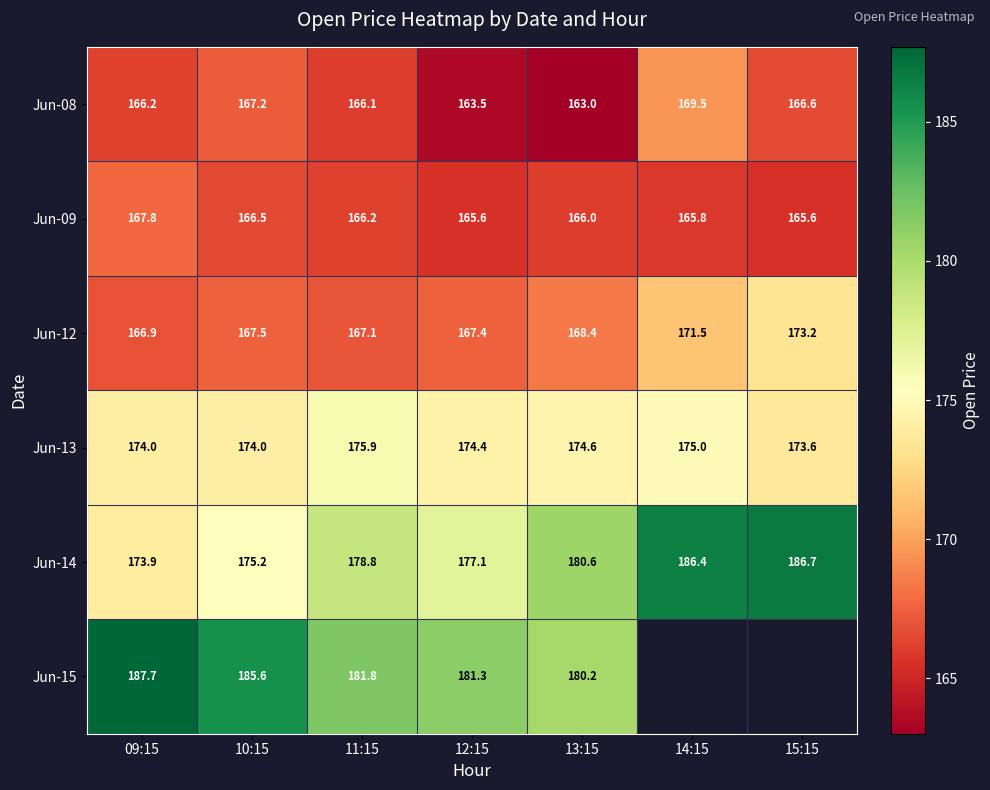

How many data points in Jun-14 are above 178?

4